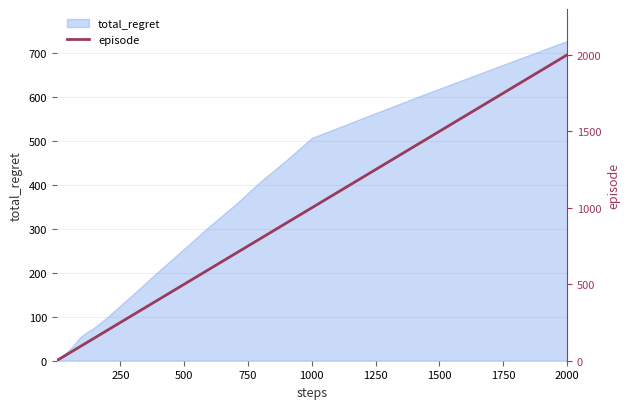

At which label does total_regret reach its peak?

2000